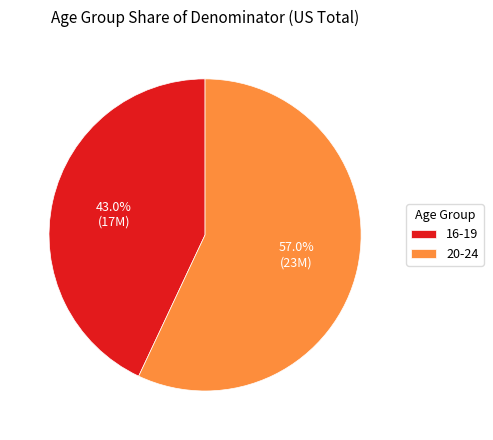

To the nearest percent, what is the difference between the largest and smallest slice percentages?

14%